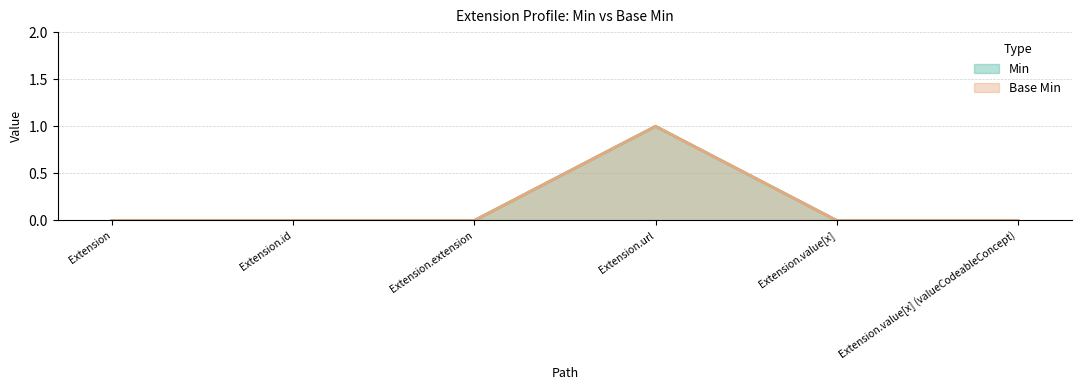

How many values in the Base Min series exceed 0?

1